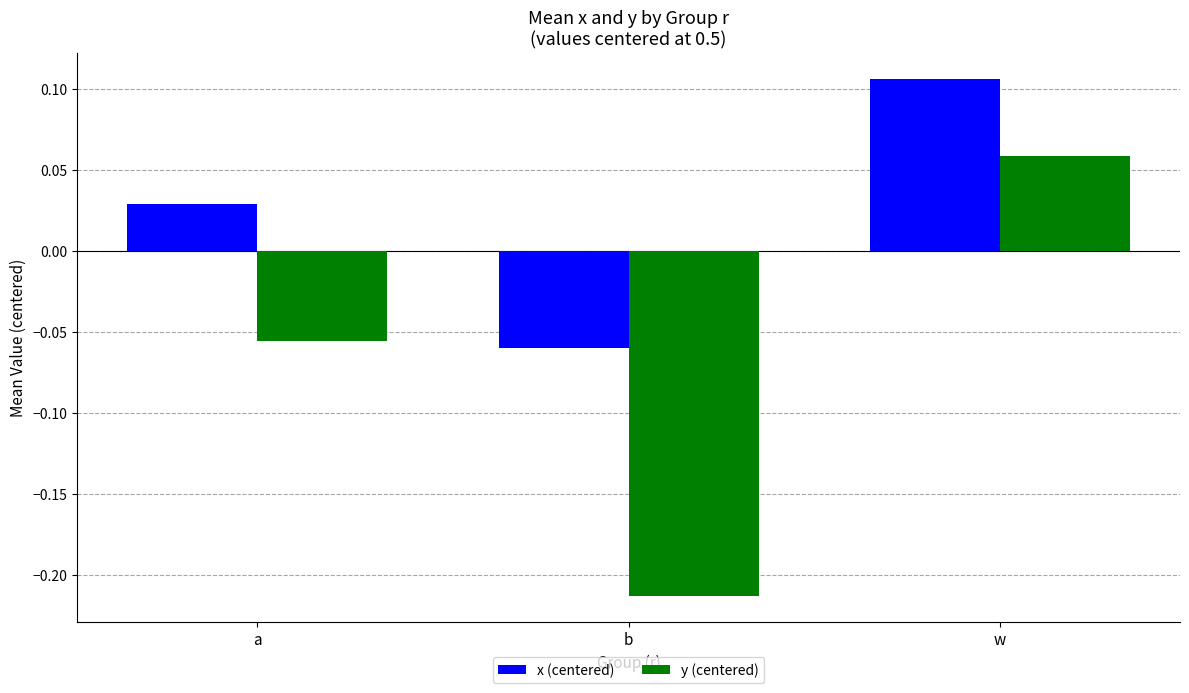

Rank the series by their average value, from highest to lowest.

x (centered), y (centered)